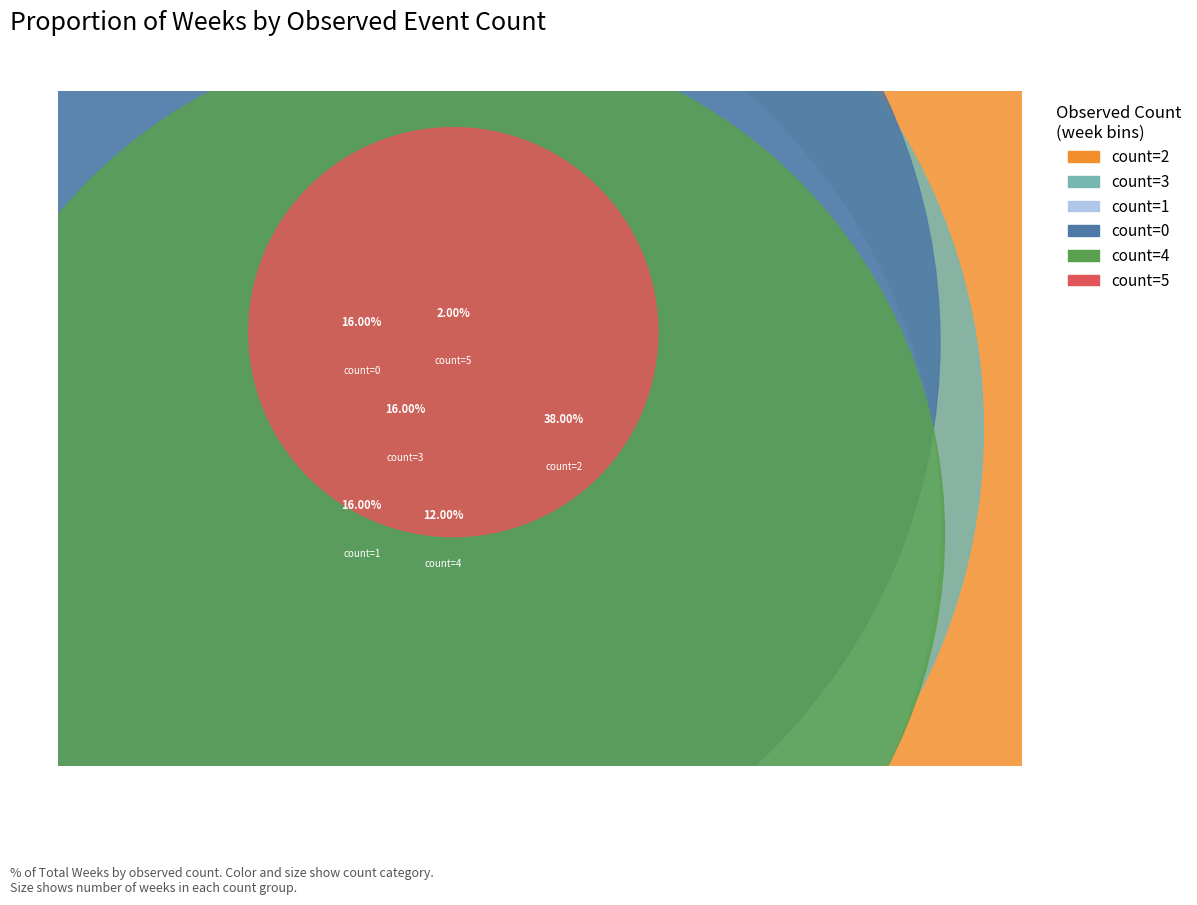

How many segments does this pie chart have?

6